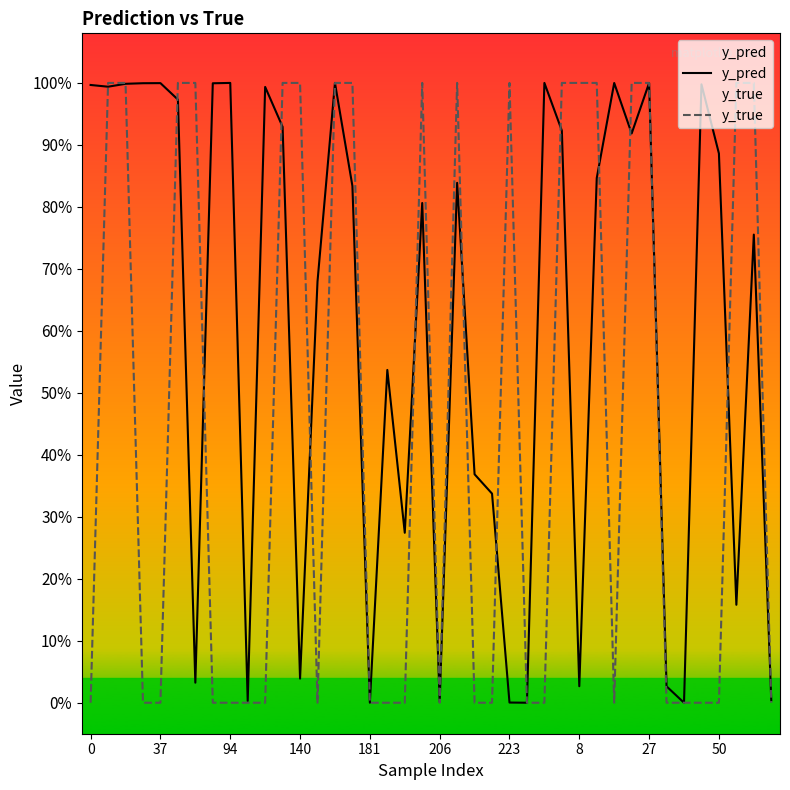

What is the difference between the second highest and second lowest values in the y_true series?

1.0